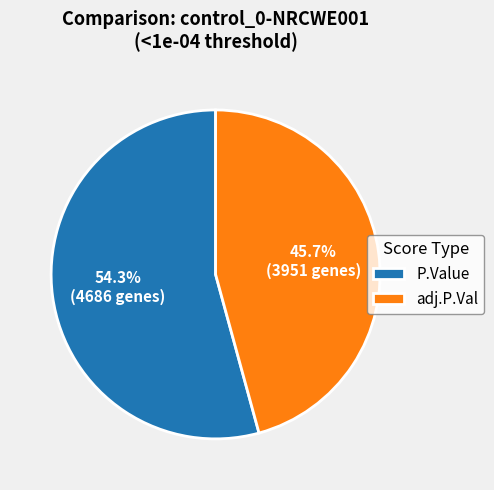

Count the number of slices in the pie.

2